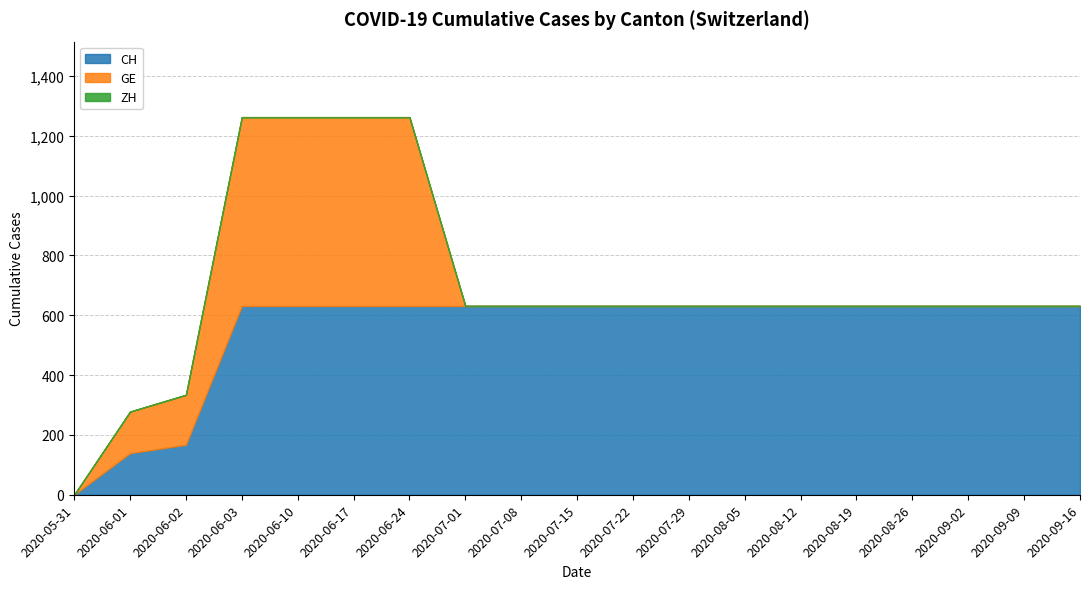

What are all the series names shown in the legend?

CH, GE, ZH